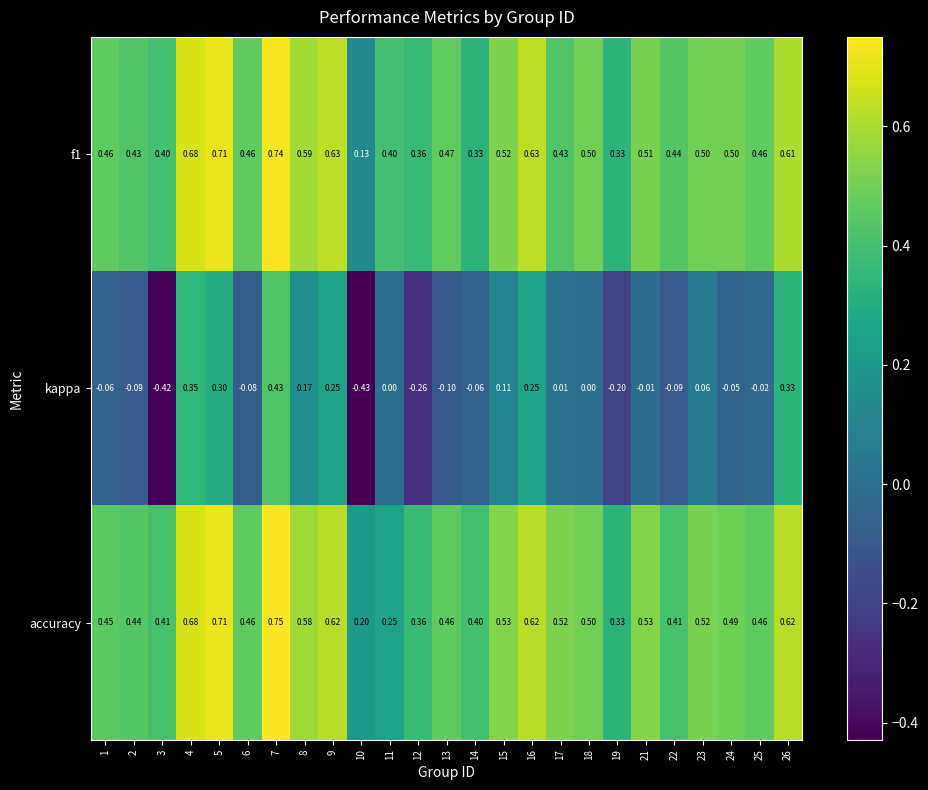

Which label corresponds to the smallest value in the chart?

10